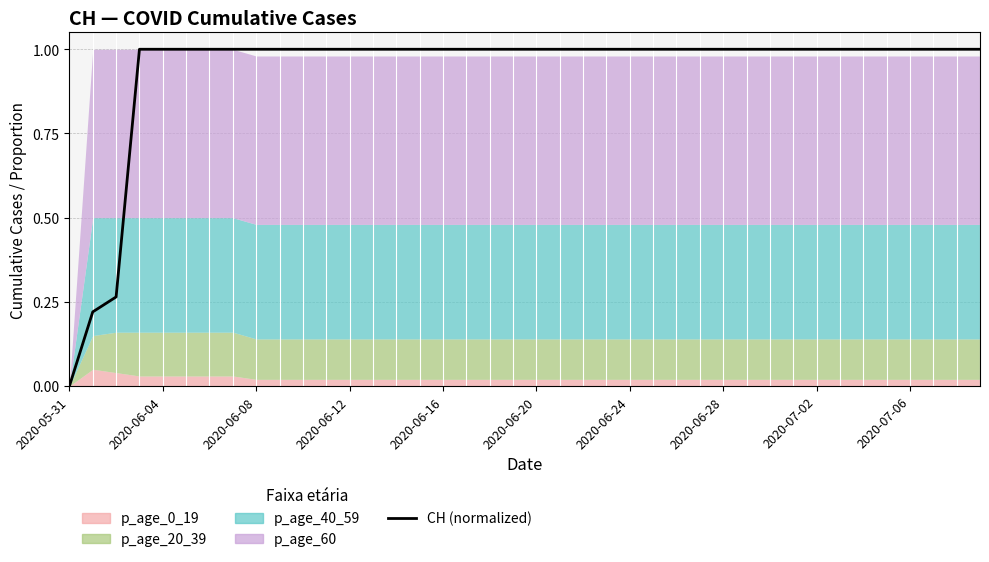

The chart shows a value of 1.0 at 30. True or false?

True